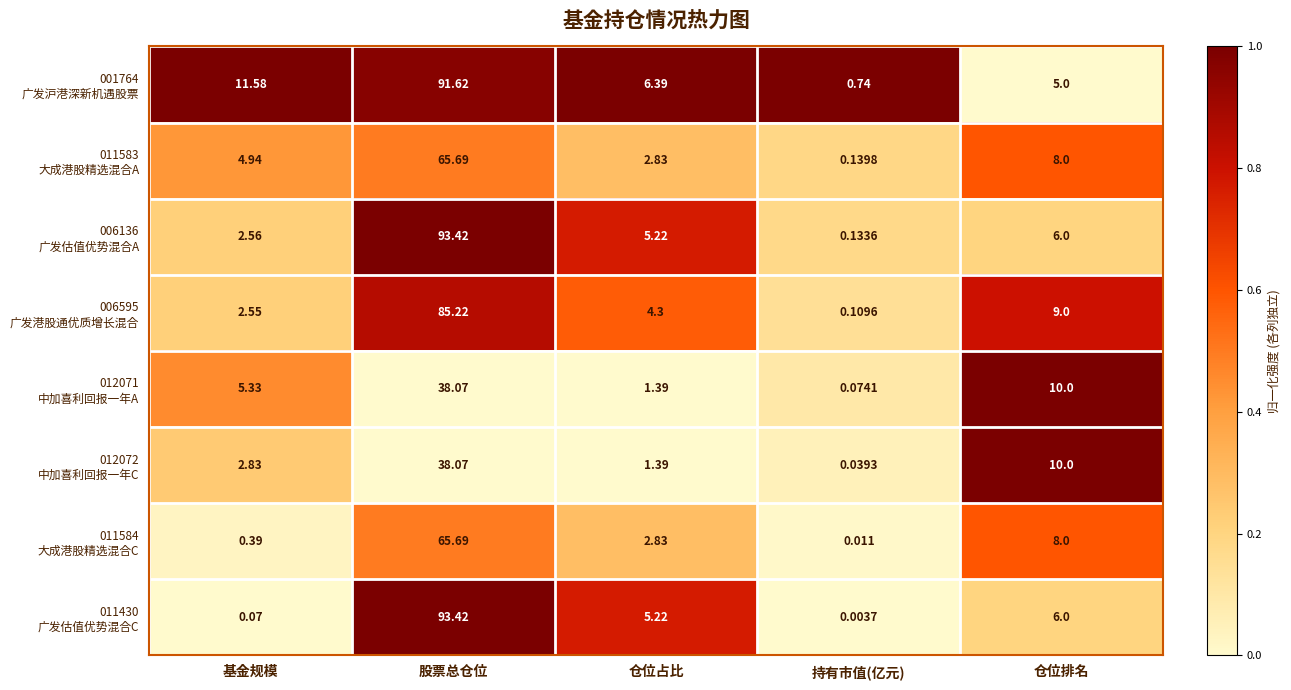

At which category is the sum across all series the highest?

股票总仓位